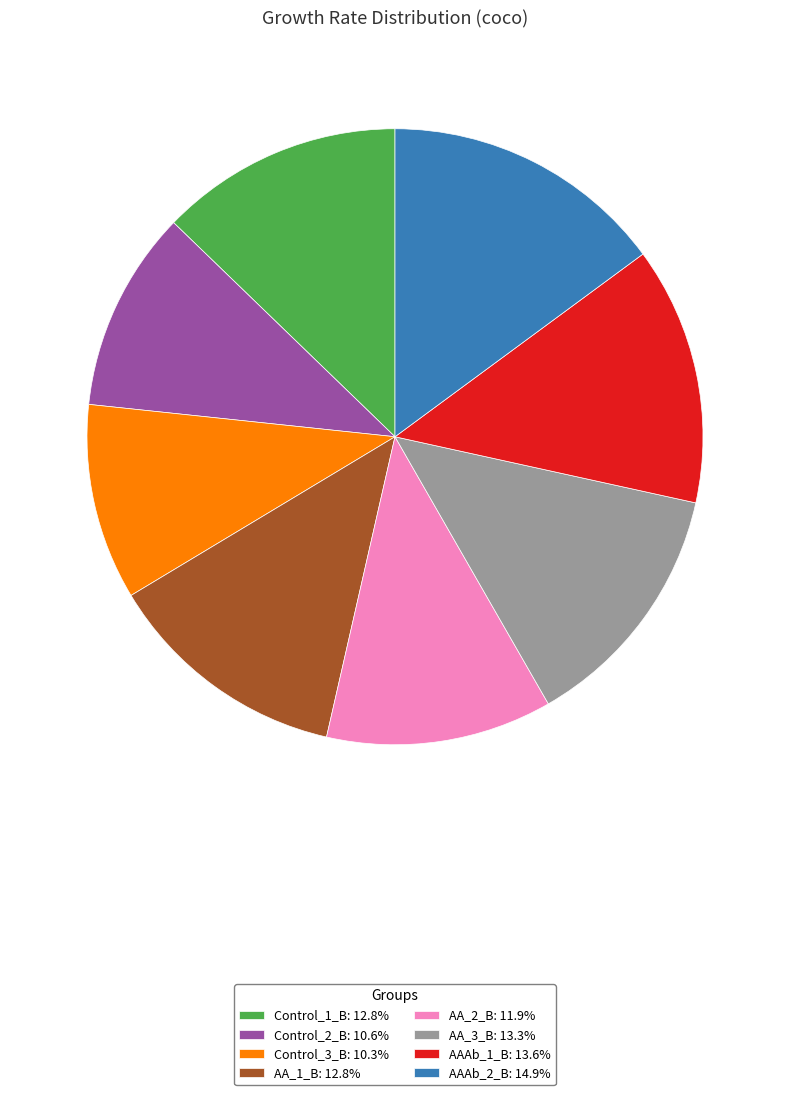

Which has a higher value, Control_3_B or AA_3_B?

AA_3_B